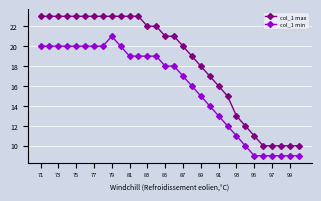

True or false: col_1 min and col_1 max cross at least once.

False